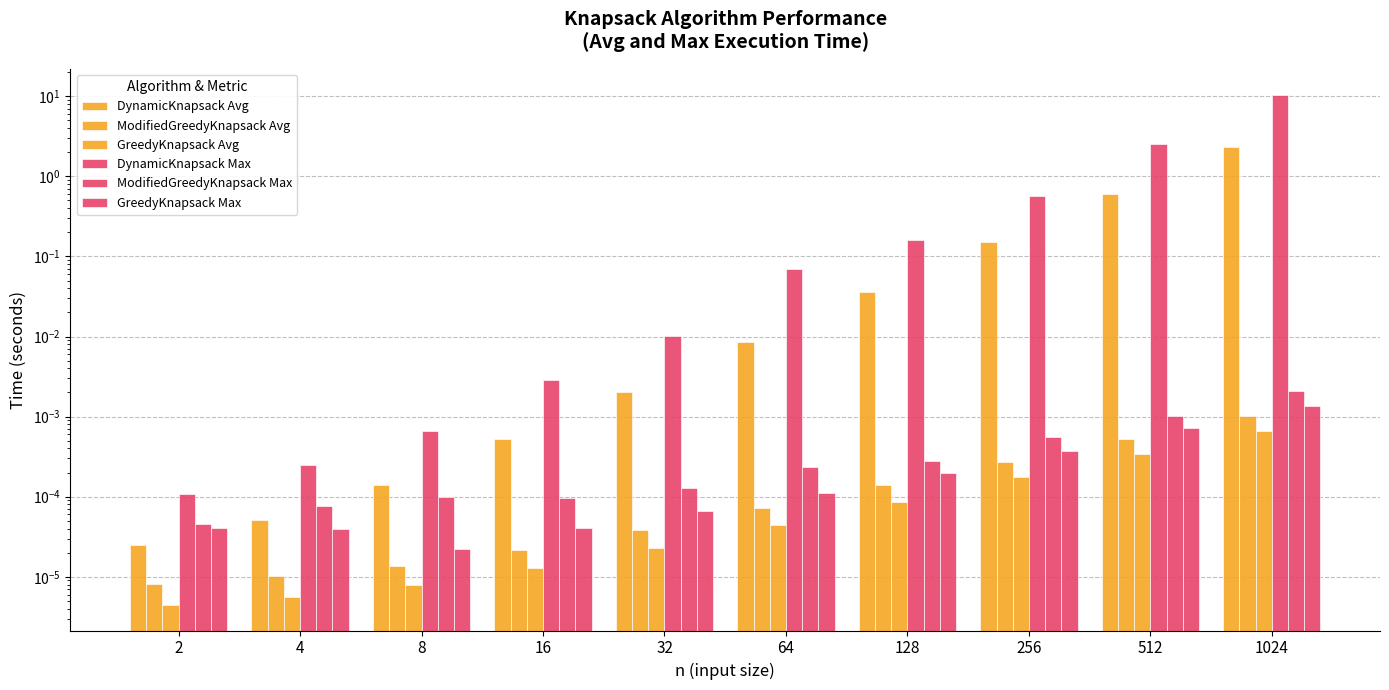

How many bars are there in total?

60